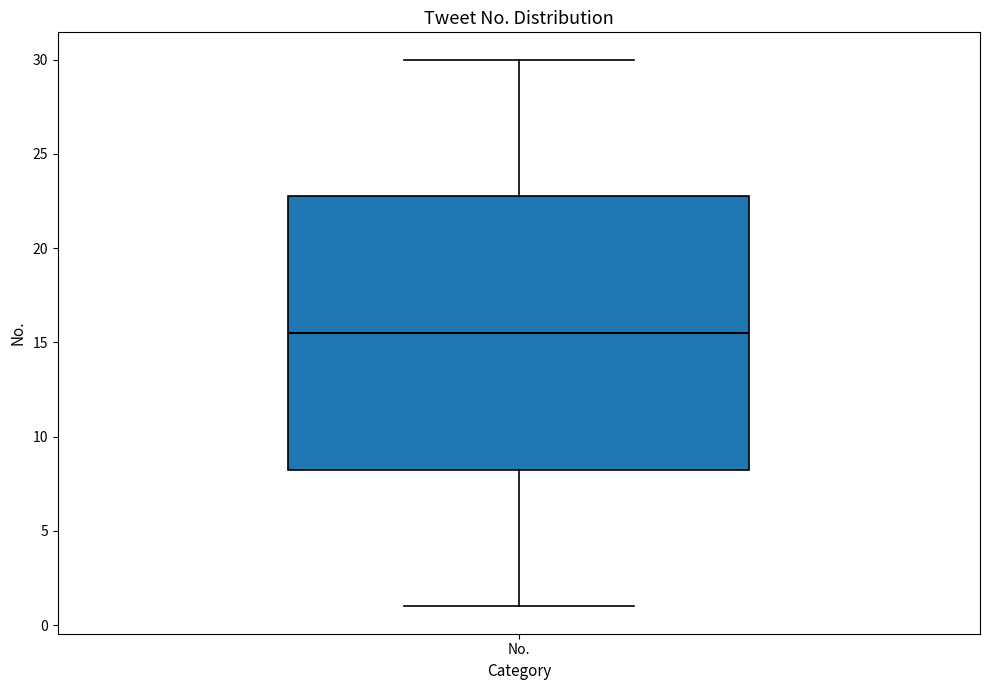

Read this box plot against the y-axis: the position of the median line, the range covered by the box, and the ends of both whiskers. The values are not printed on the chart, so give them approximately, as read against the axis.

median 15.5, box 8.5 to 23.0, whiskers 1.0 to 30.0